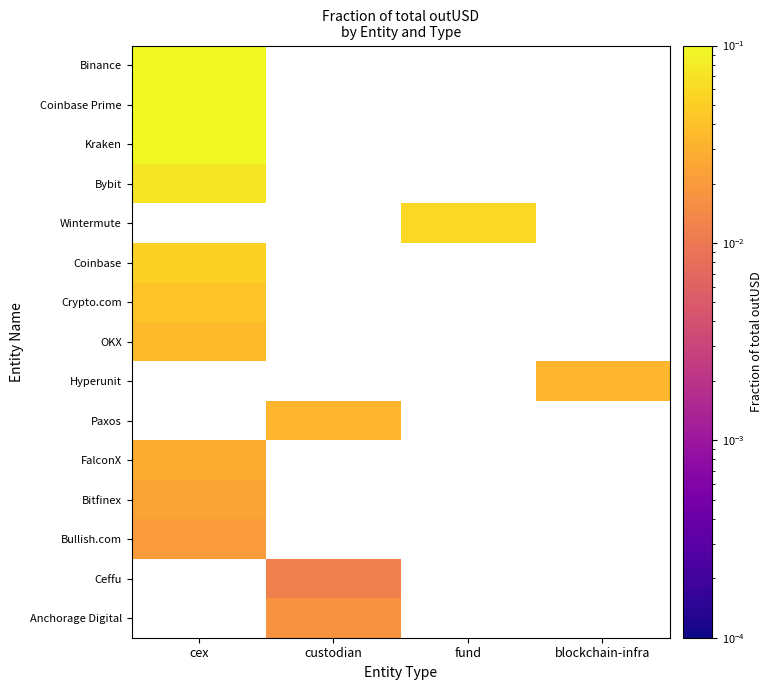

List the series in order of their peak value, highest first.

Binance, Coinbase Prime, Kraken, Bybit, Wintermute, Coinbase, Crypto.com, OKX, Paxos, Hyperunit, FalconX, Bitfinex, Bullish.com, Anchorage Digital, Ceffu